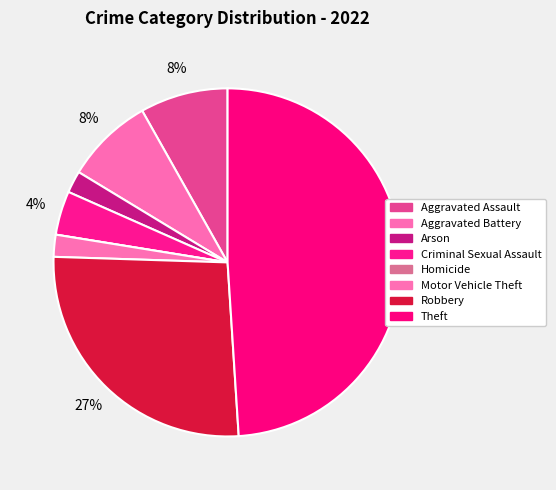

True or false: Motor Vehicle Theft accounts for 2% of the total.

True